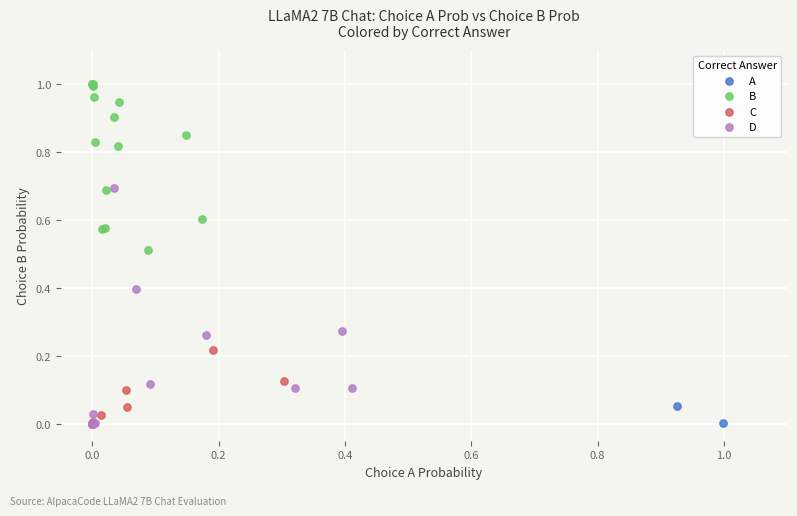

What are all the series names shown in the legend?

A, B, C, D